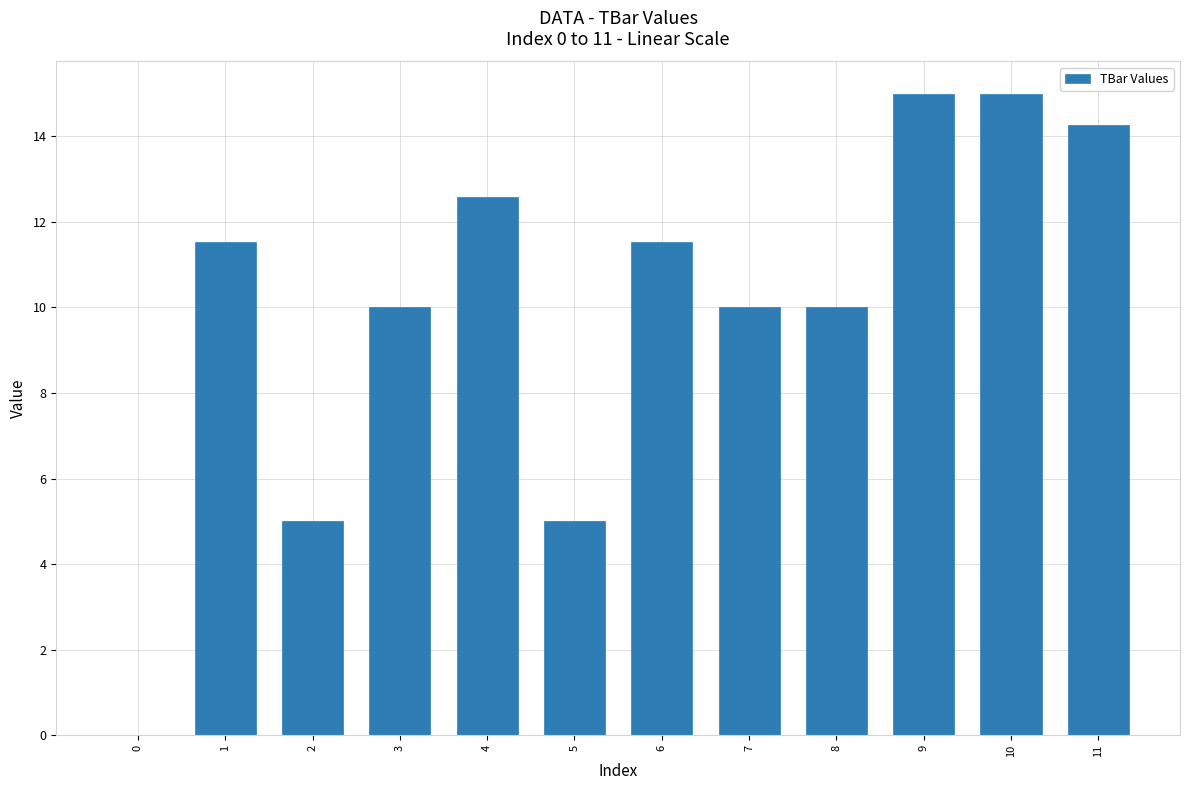

Reading left to right, list all the values displayed in this chart.

0.0	11.5	5.0	10.0	12.6	5.0	11.5	10.0	10.0	15.0	15.0	14.3